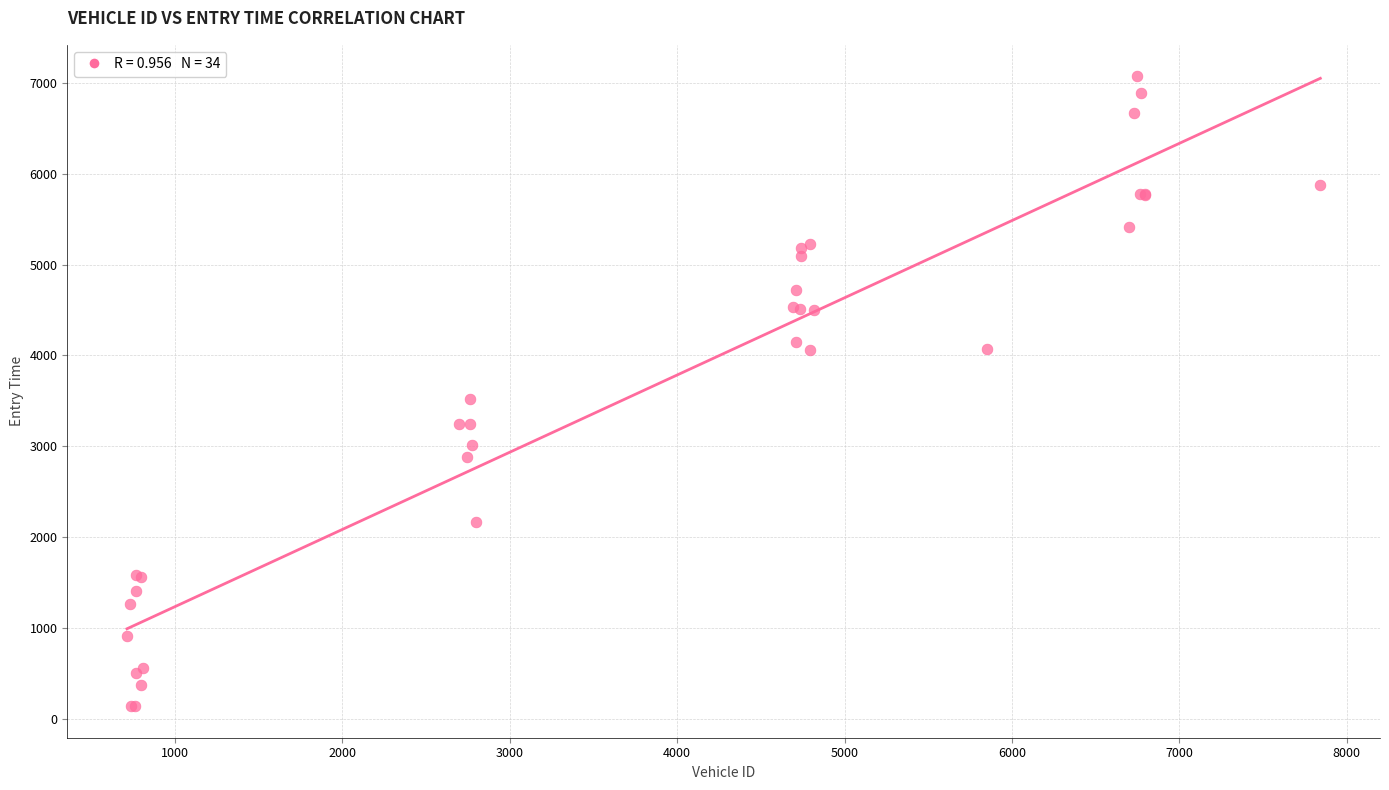

What Y value in the scatter plot is closest to 3604?

3522.2